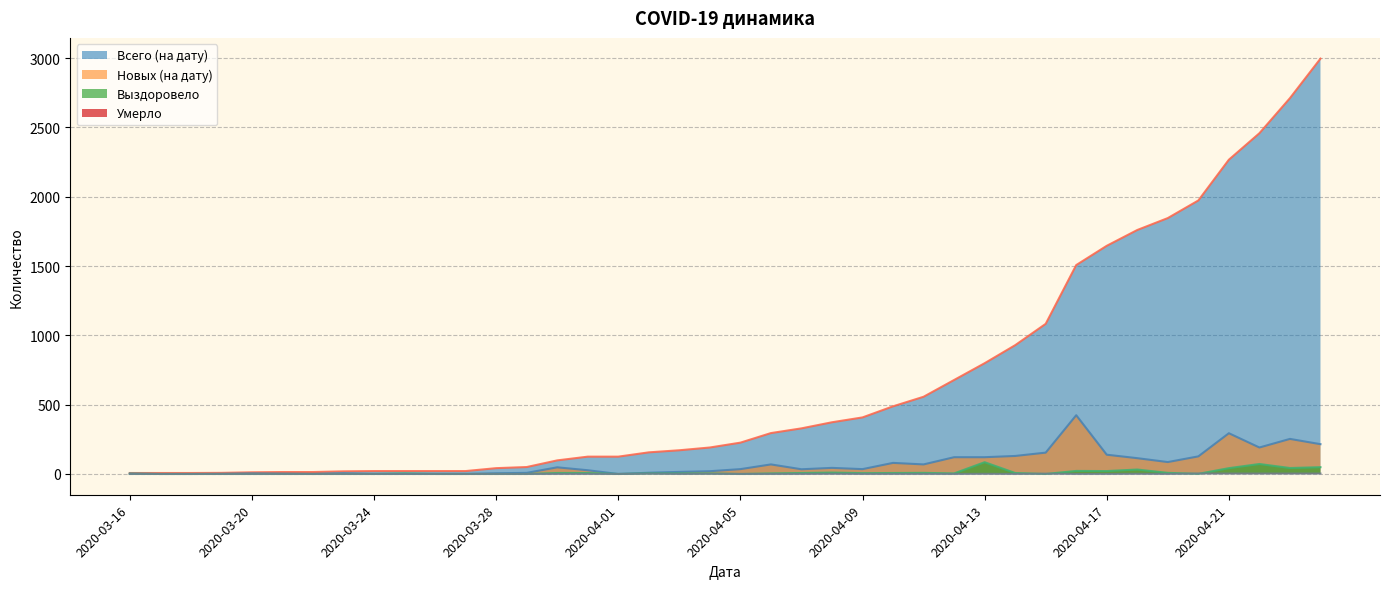

The value of Умерло at 2020-04-21 is 1. True or false?

False